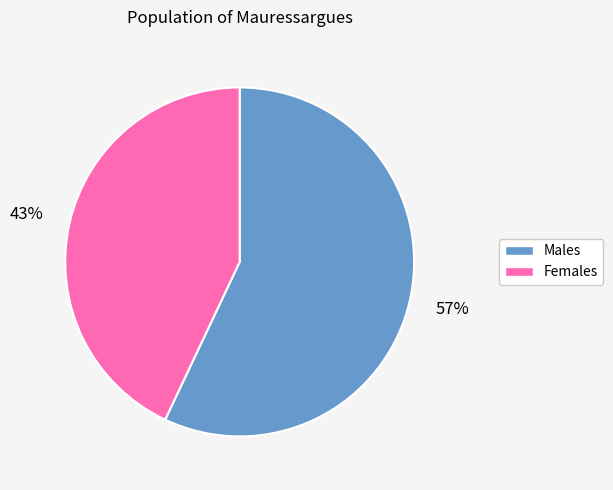

How many slices are in this pie chart?

2